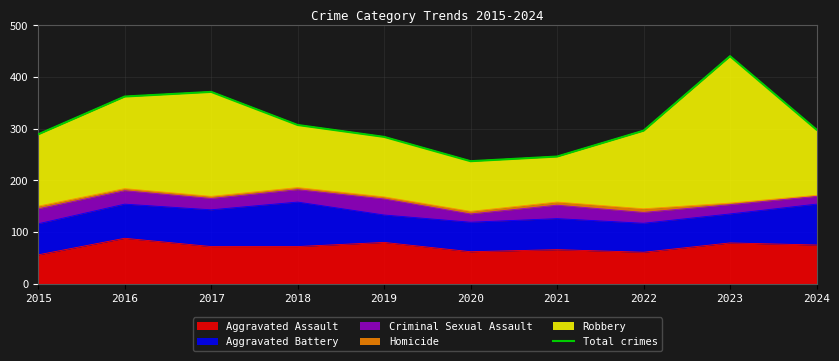

At which label is the value closest to 338?

2016